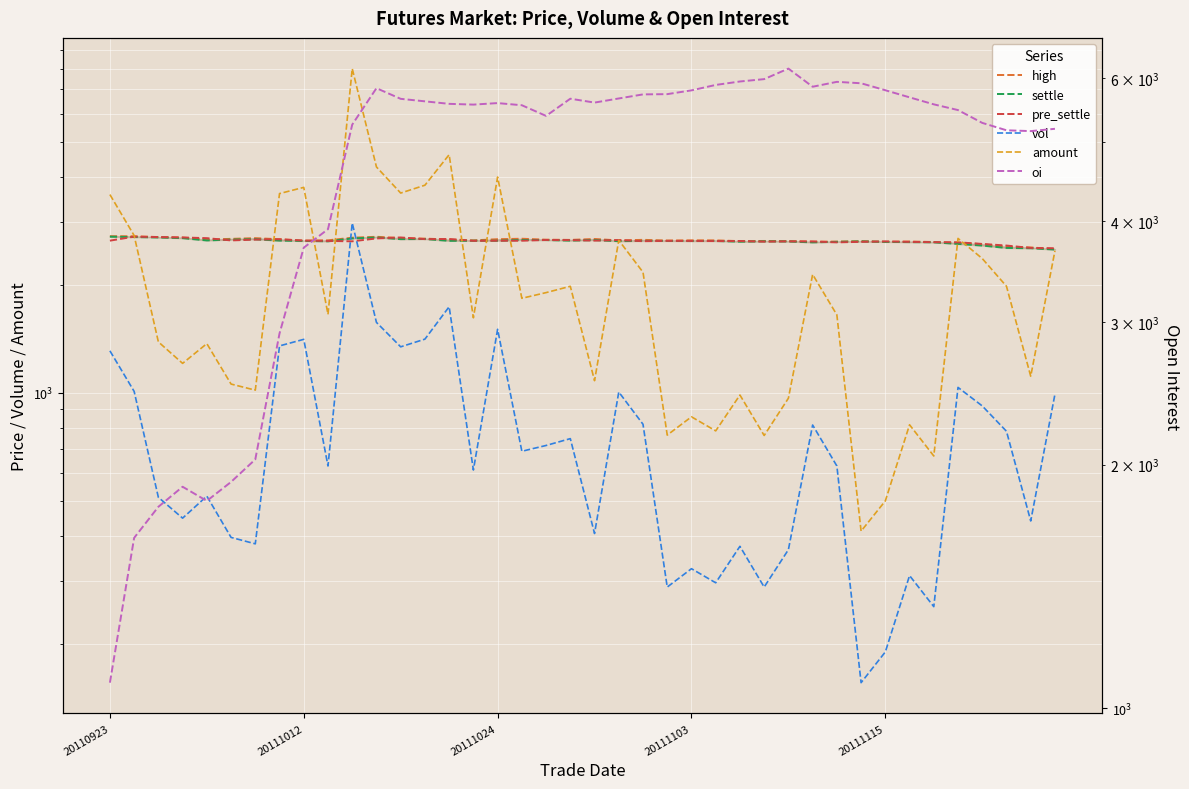

The value of high at 14 is 1588.7. True or false?

False